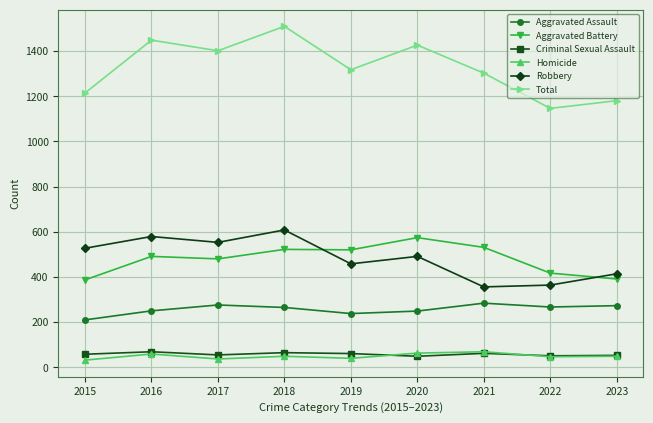

How many data points does each series have?

9